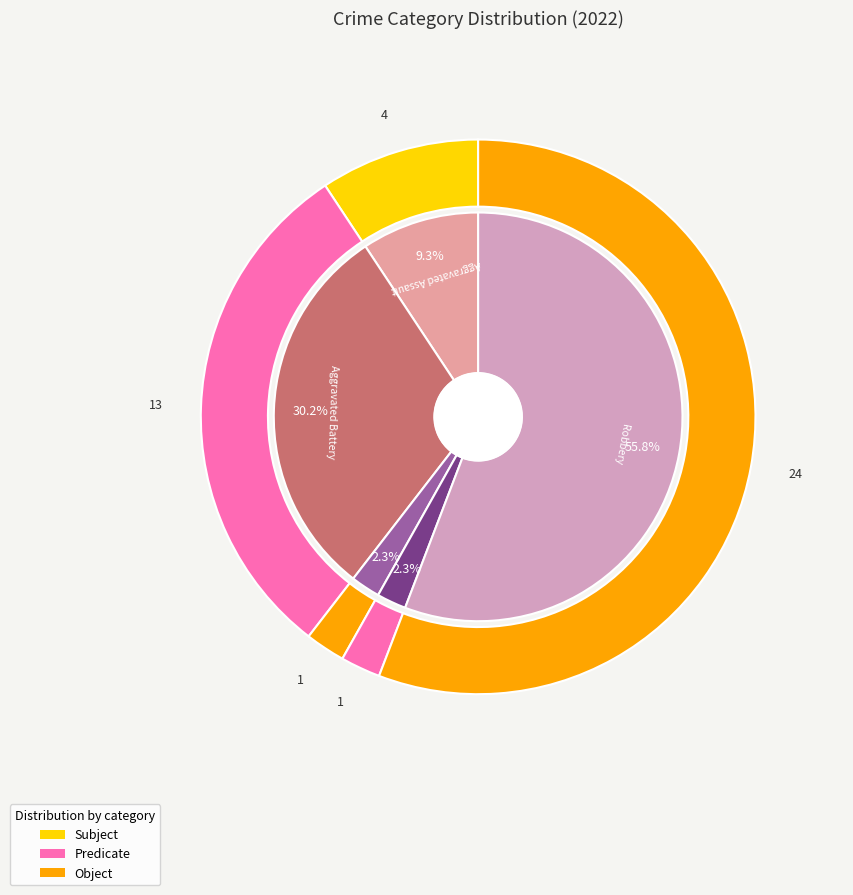

Rank the categories by value from highest to lowest.

Robbery, Aggravated Battery, Aggravated Assault, Criminal Sexual Assault, Homicide